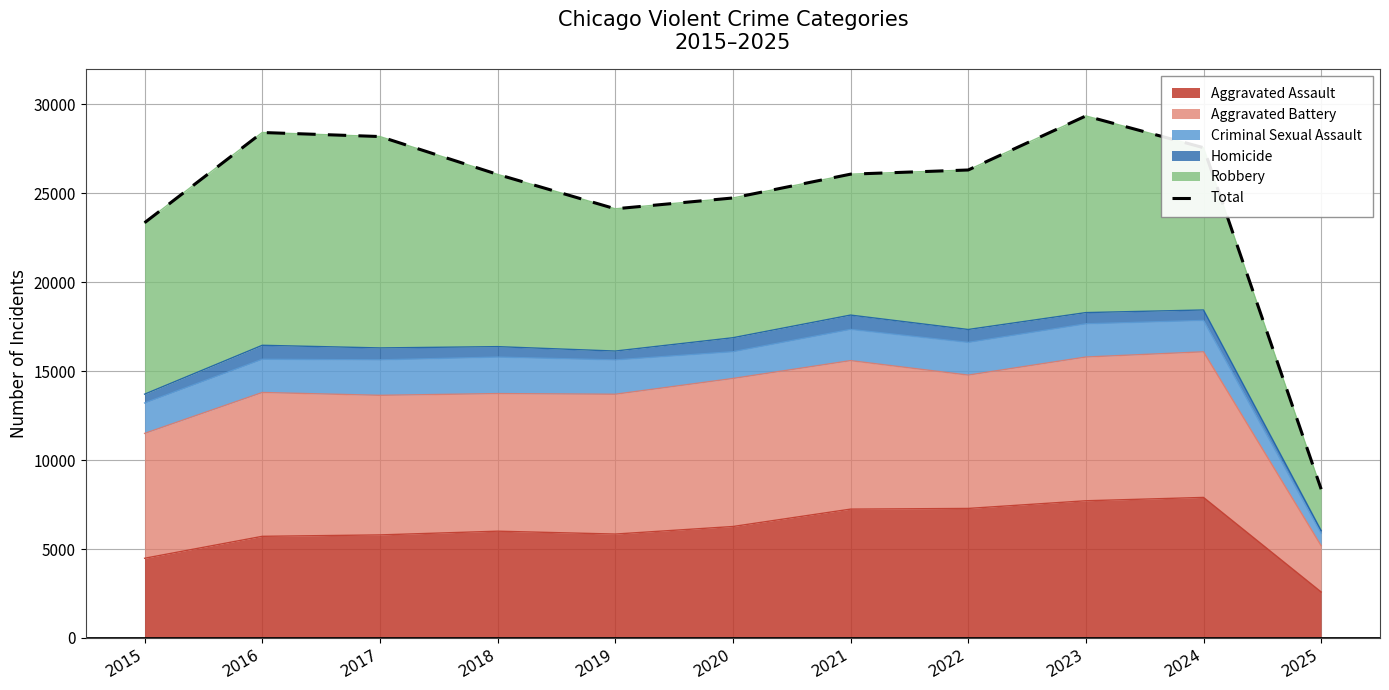

True or false: there are more than 0 points higher than both neighbors.

True